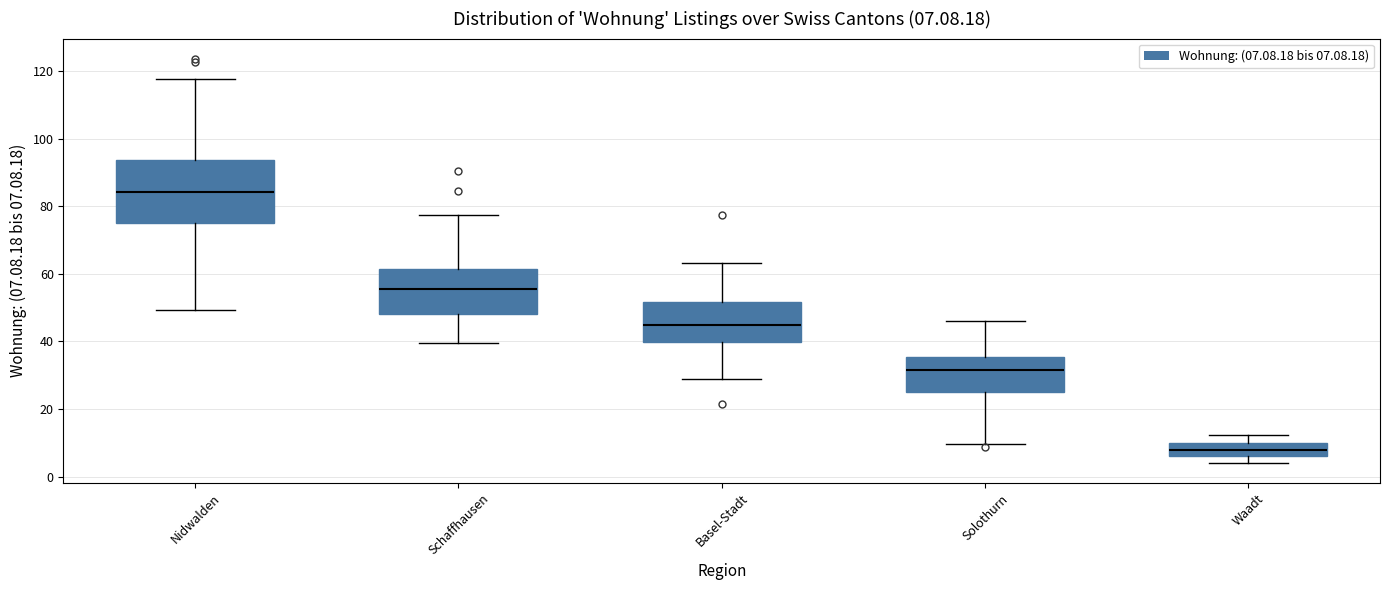

Comparing the boxes themselves (not the whiskers), which one is the tallest?

Nidwalden